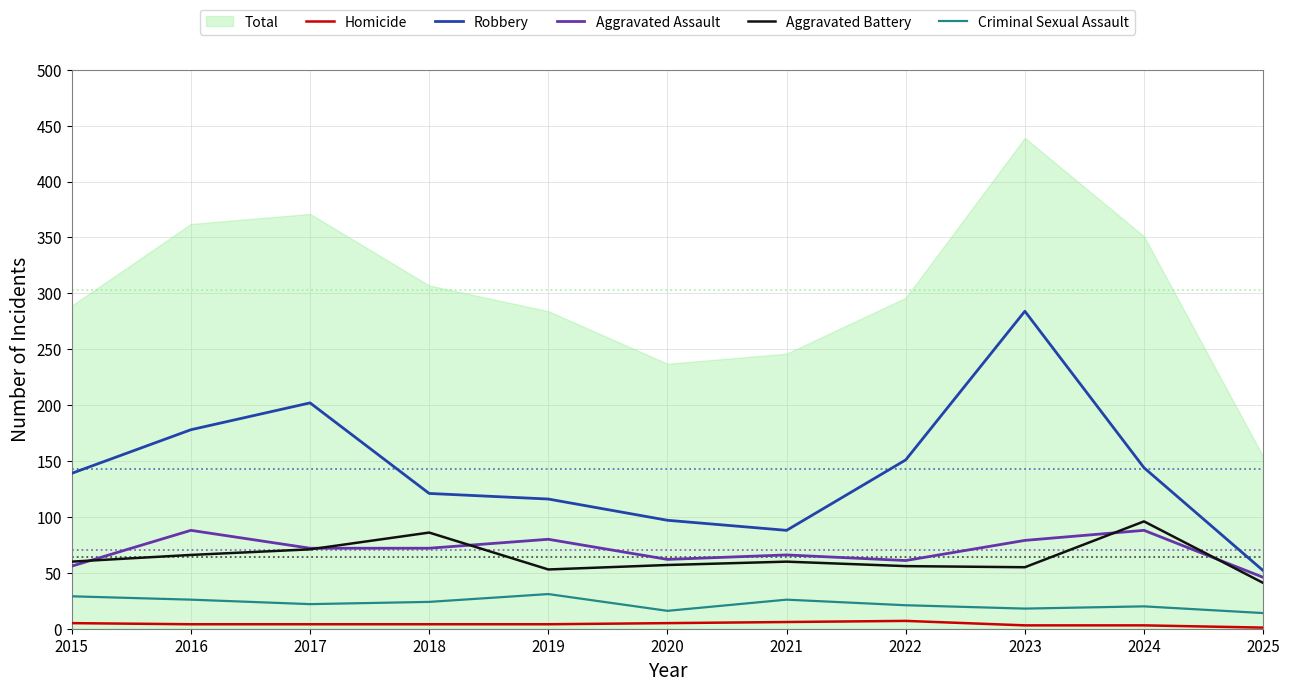

How many intersections are there between Aggravated Assault and Aggravated Battery?

5